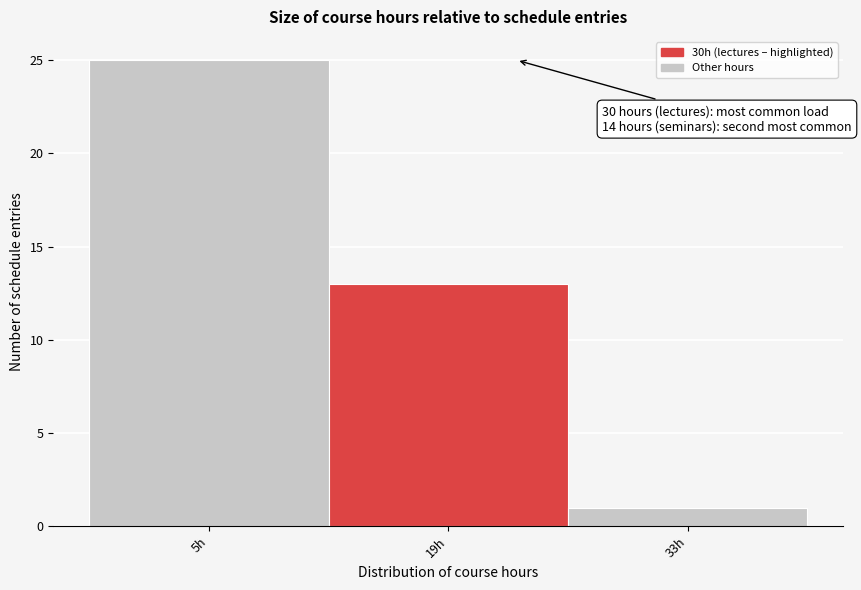

Reading left to right, transcribe all the data shown in this chart.

5h=25	19h=13	33h=1